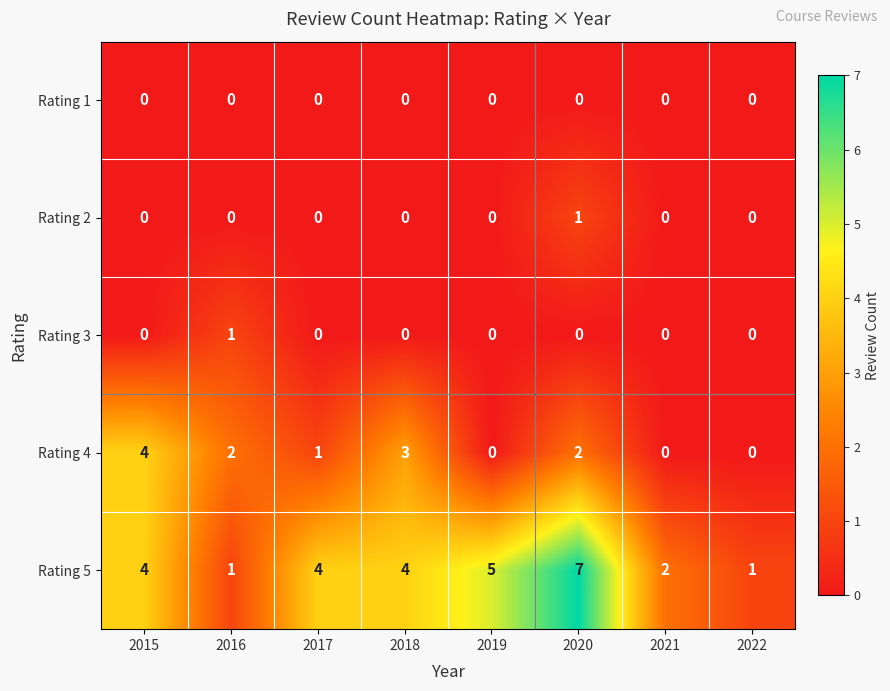

True or false: Rating 2 has a value of 0 at 2016.

True